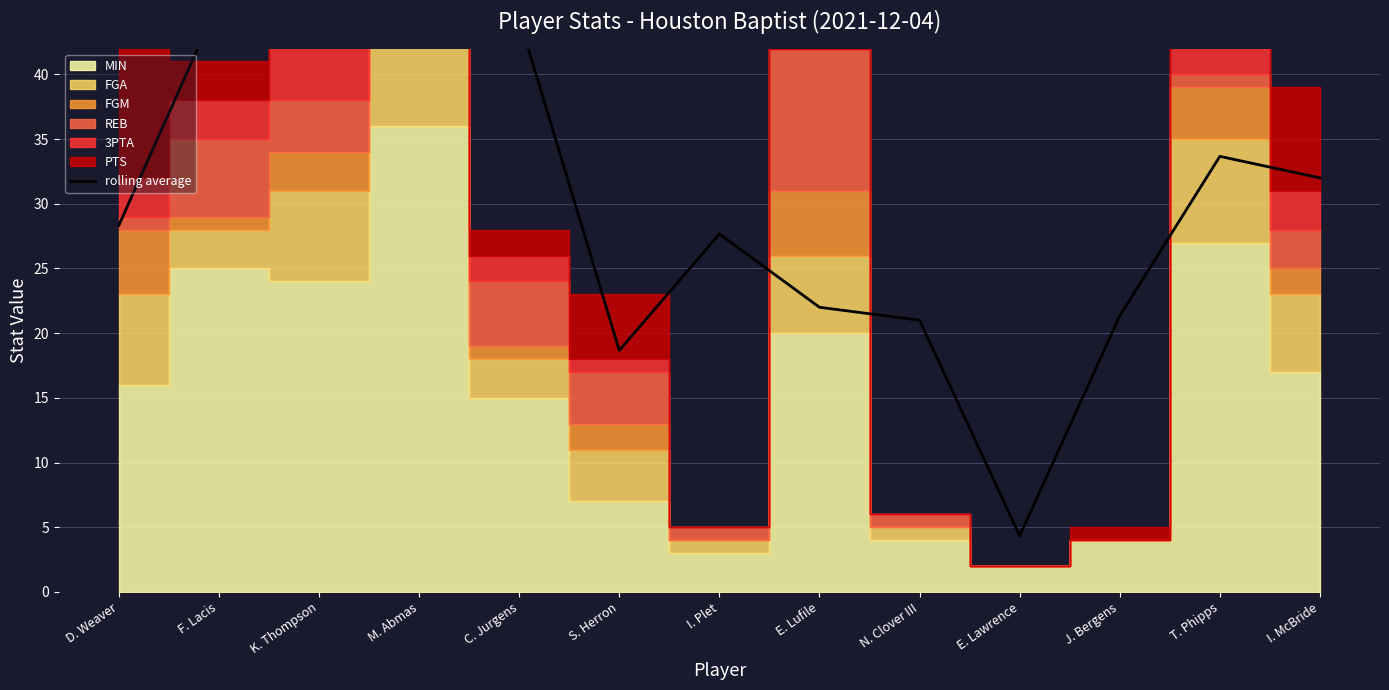

The value at N. Clover III is 21.0. True or false?

True